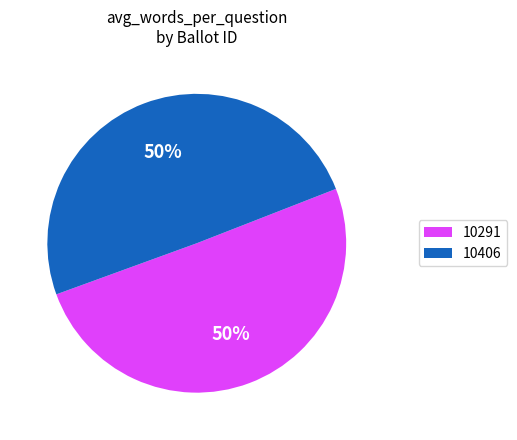

To the nearest percent, what percentage of the pie is 10291?

50%